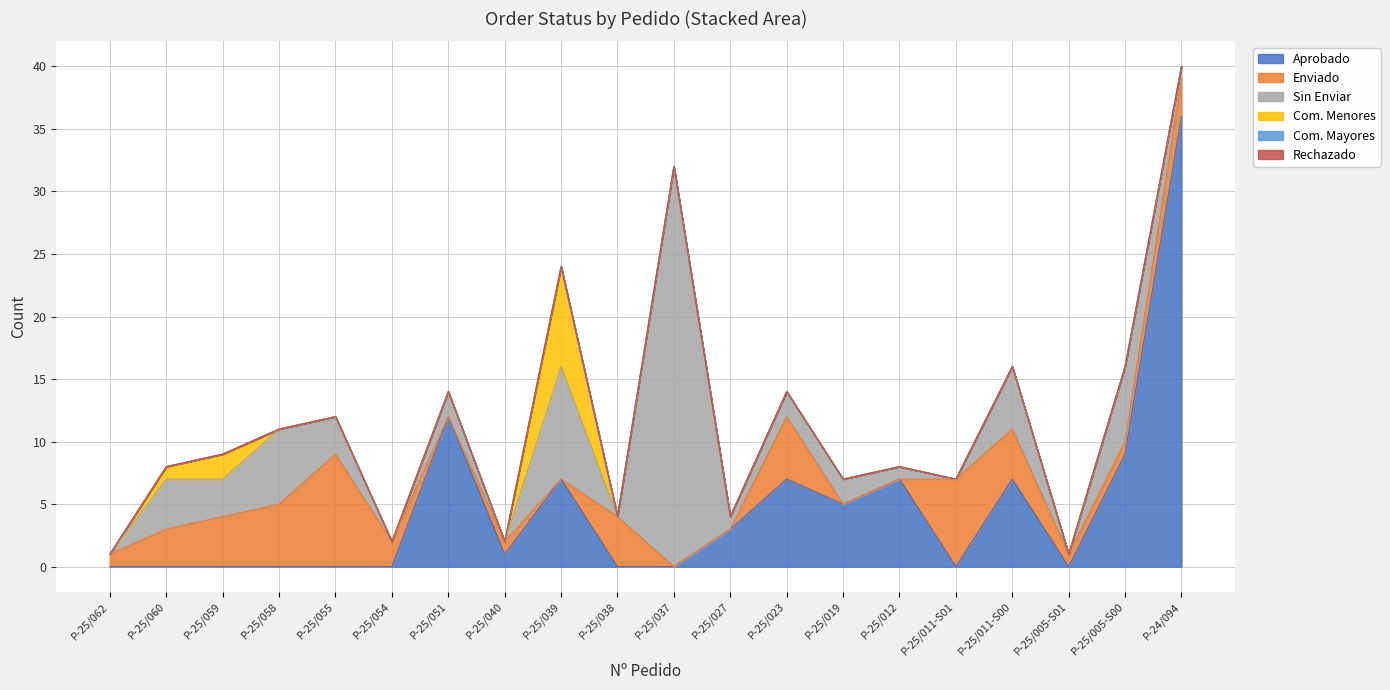

What is the total value across all series at P-25/012?

8